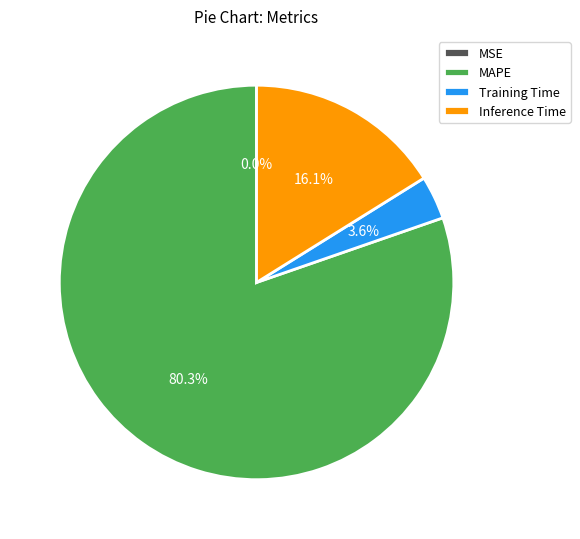

To the nearest percent, what is the difference between the Training Time and Inference Time slice percentages?

13%